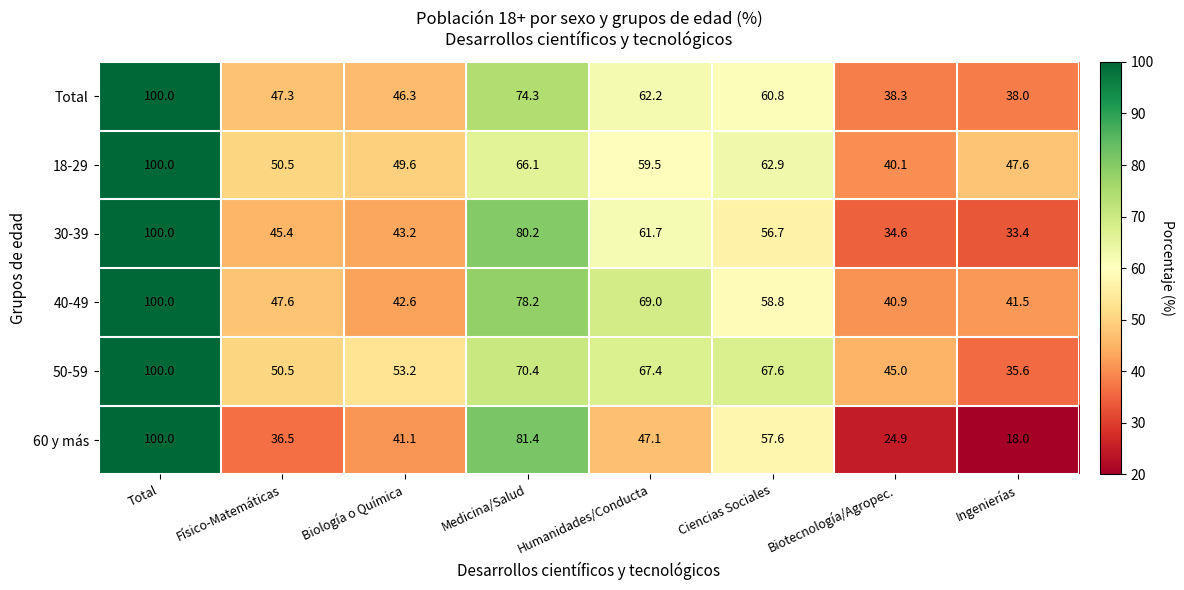

What is the approximate value of 40-49 at Total?

100.0